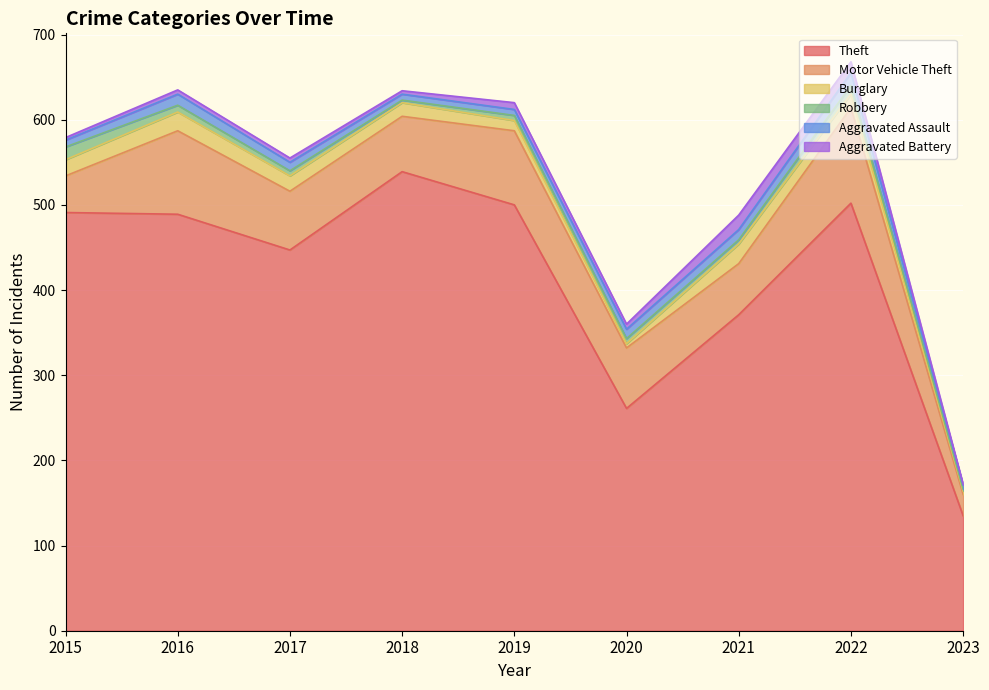

How many lines are shown in the chart?

6